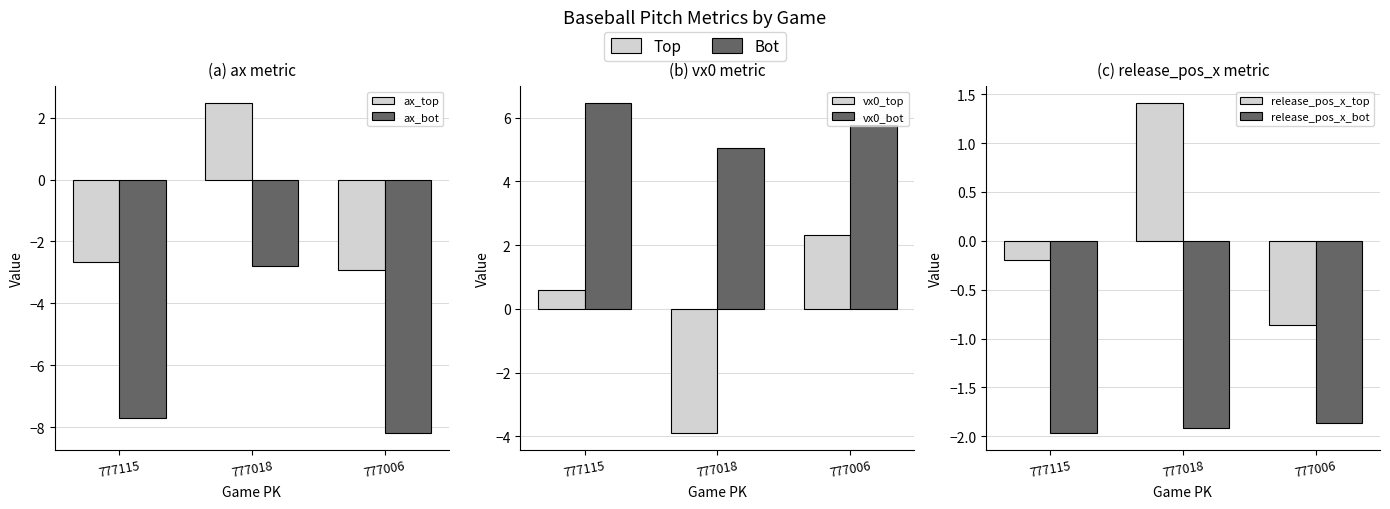

Rank the series at 777006 from lowest to highest value.

ax_bot, ax_top, release_pos_x_bot, release_pos_x_top, vx0_top, vx0_bot